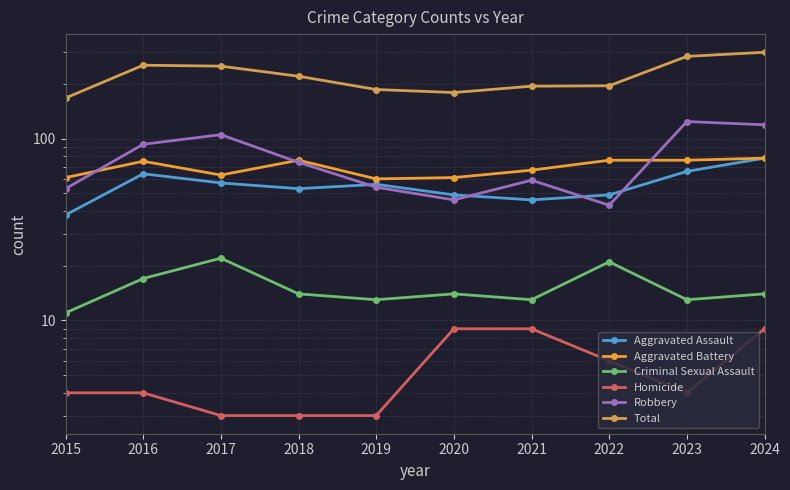

What is the maximum value shown in the chart?

298